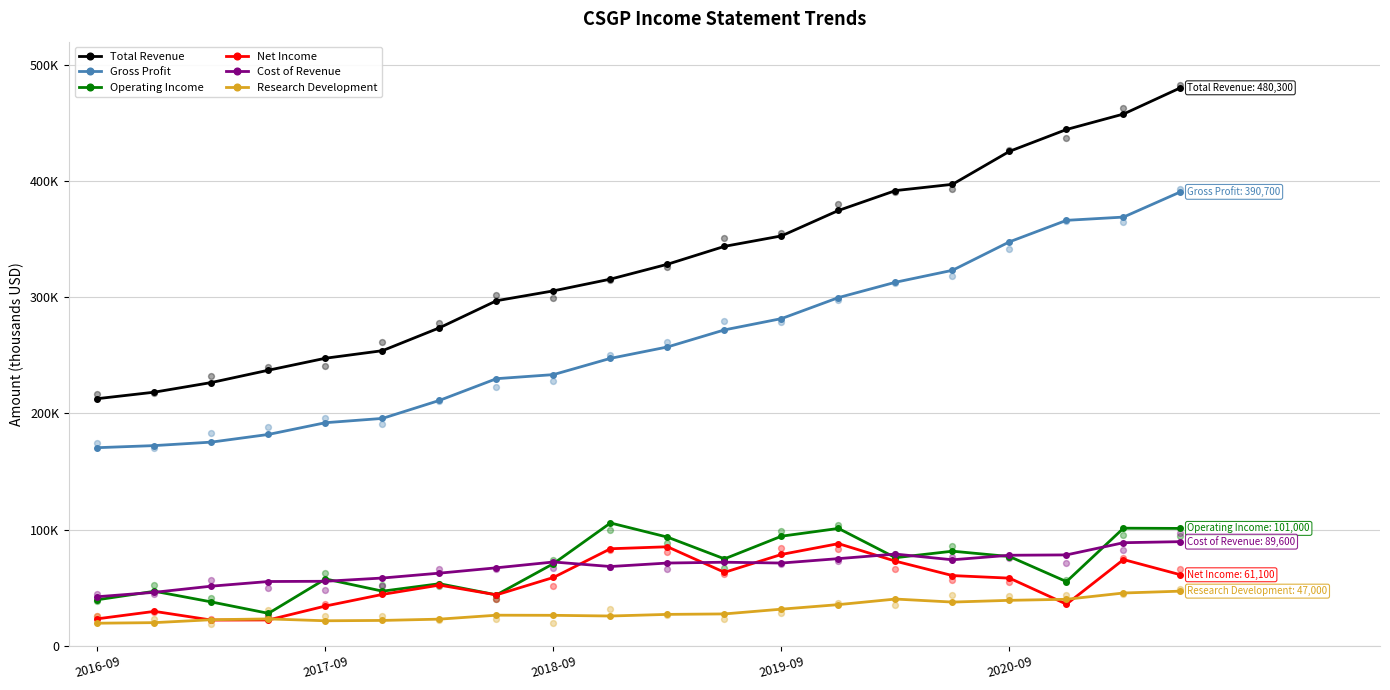

Is the value of Net Income at 8 greater than the value of Cost of Revenue at 10?

No